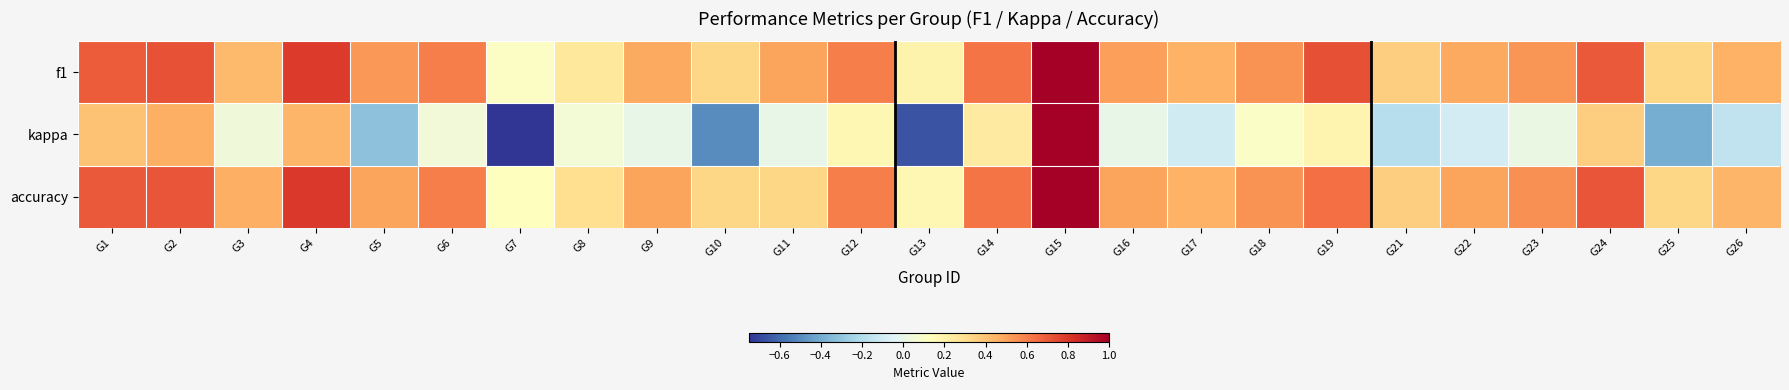

Which series has the widest spread of values?

kappa